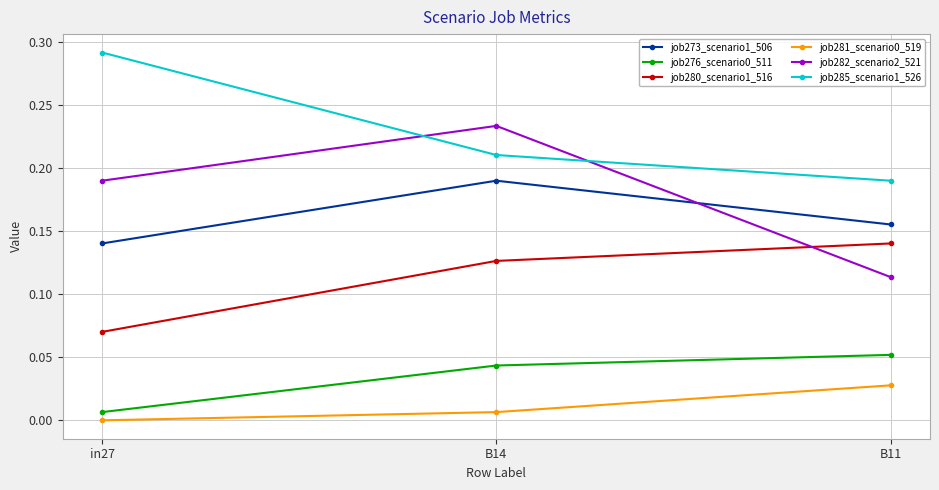

At which category is the sum across all series the highest?

B14